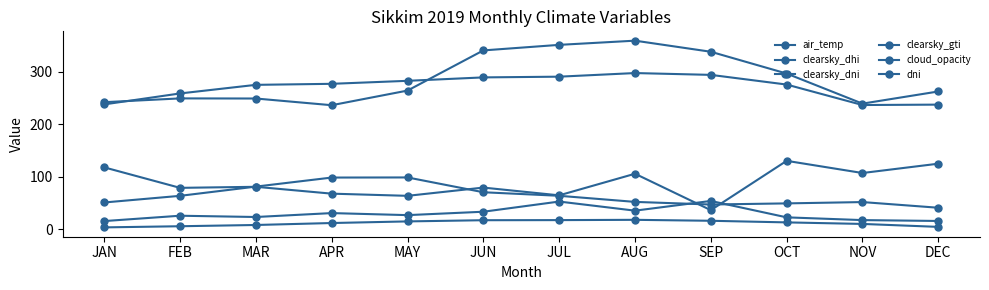

What position from the left is JUL?

7